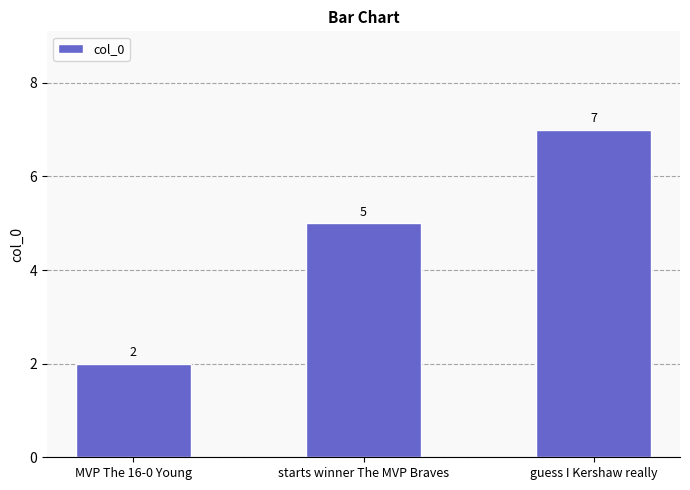

Is it true that the value at starts winner The MVP Braves is 7?

False